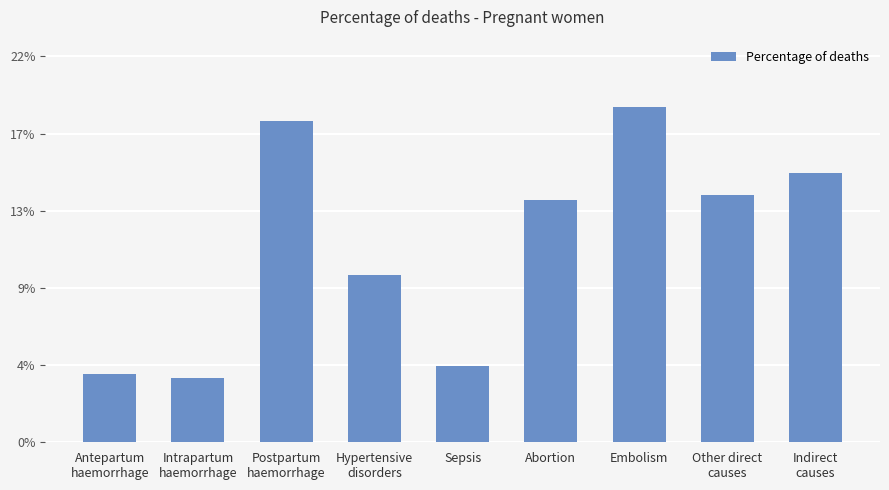

Are the bars horizontal?

No